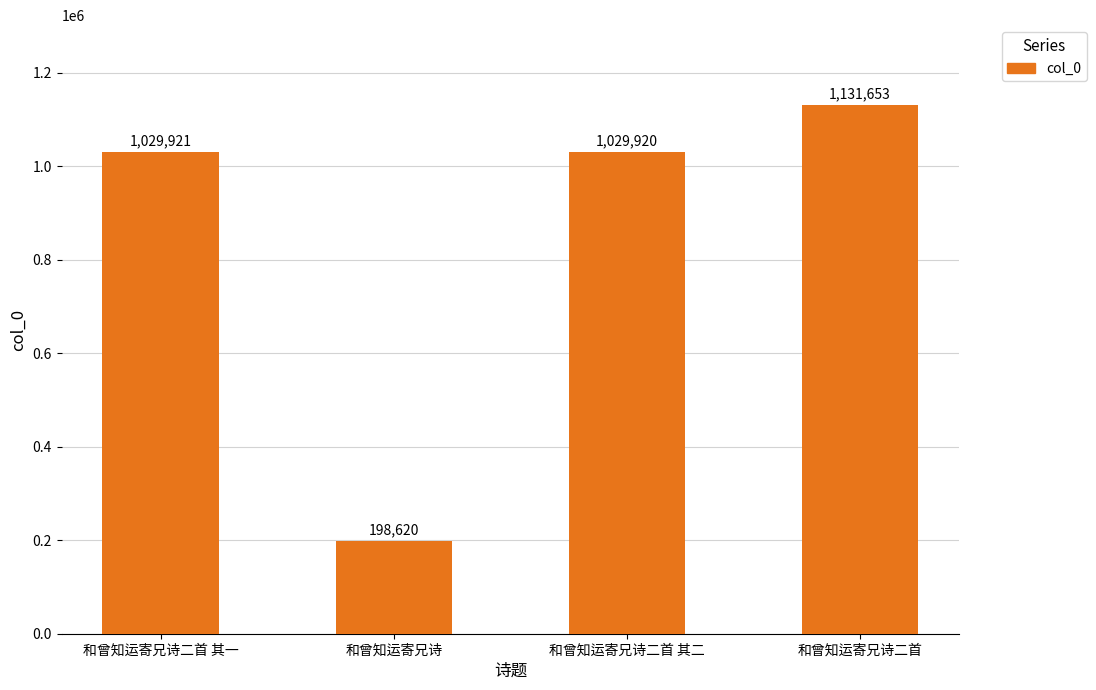

Reading left to right, what are all the values shown in this chart?

1029921	198620	1029920	1131653